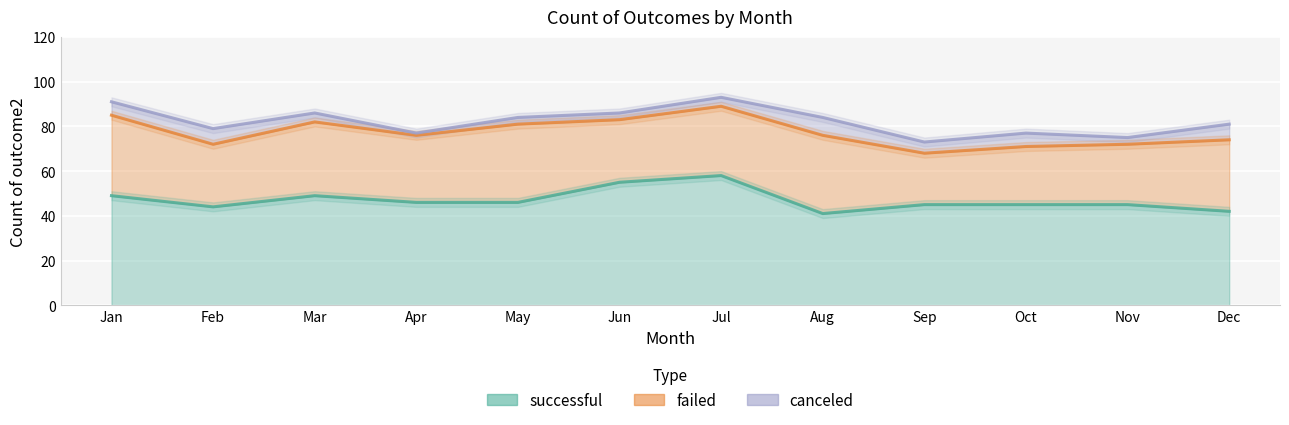

What is the difference between the maximum and minimum values in the successful series?

17